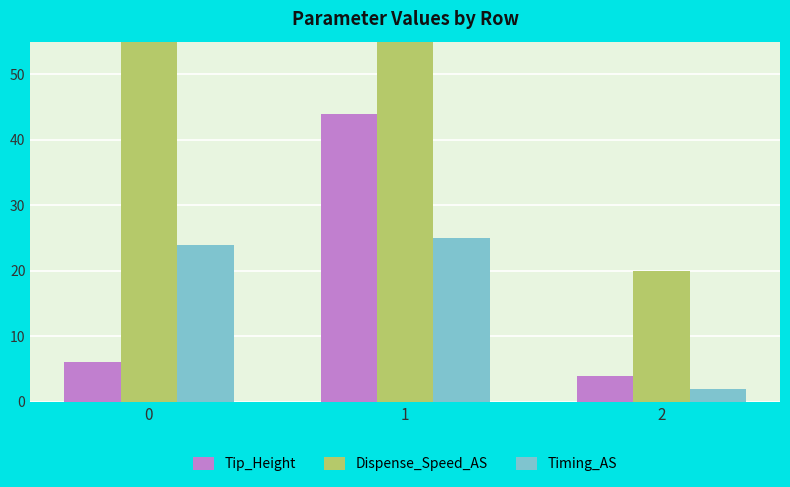

At which label does Tip_Height reach its minimum?

2